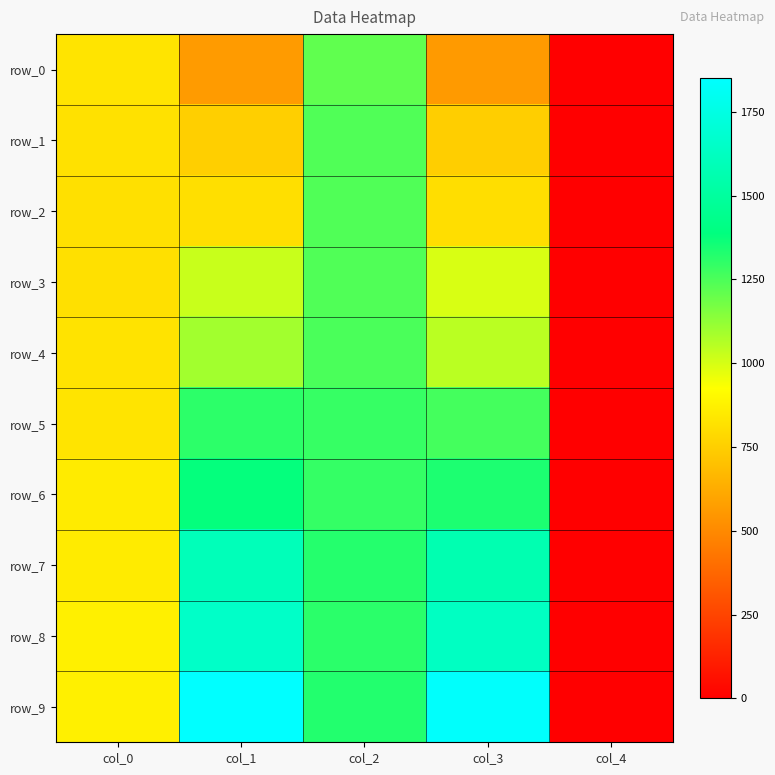

The value of row_9 at col_0 is 530.6. True or false?

False